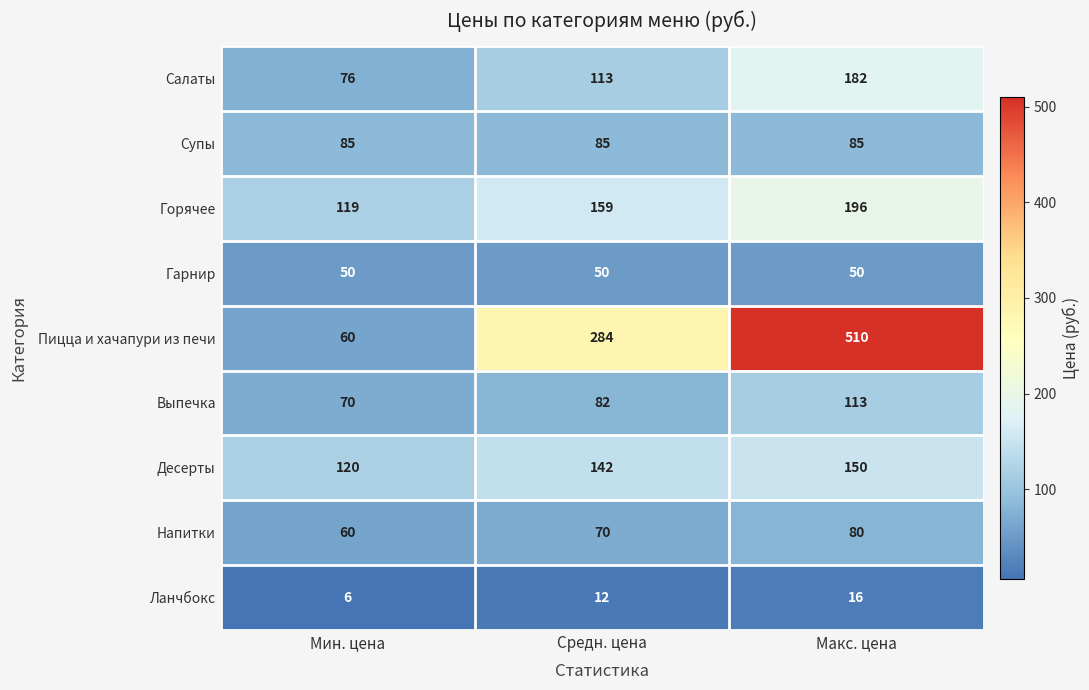

At which category is the sum across all series the highest?

Макс. цена